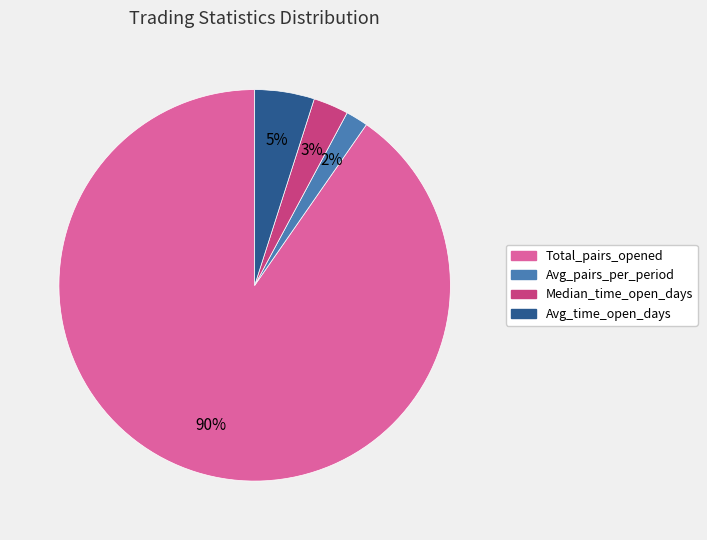

Rank the categories by value from lowest to highest.

Avg_pairs_per_period, Median_time_open_days, Avg_time_open_days, Total_pairs_opened